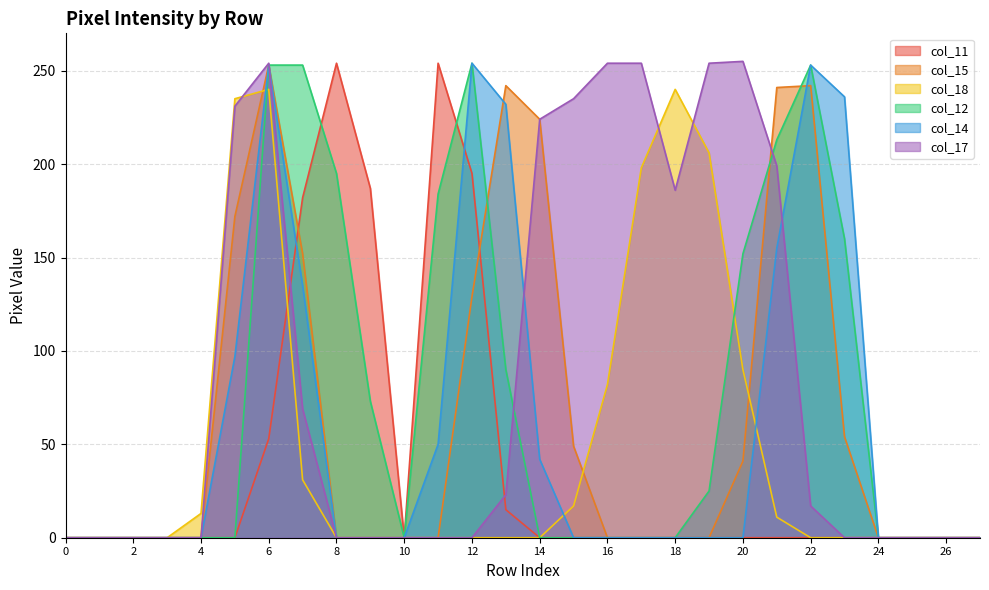

What is the difference between the maximum and minimum values in the col_14 series?

254